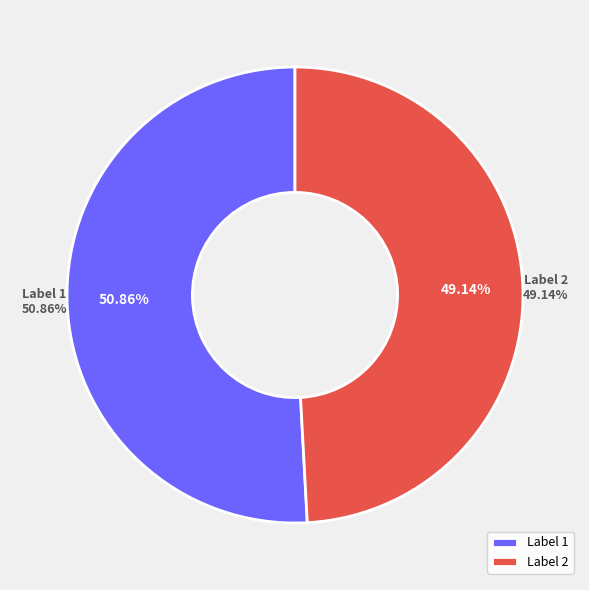

How many slices are in this pie chart?

2